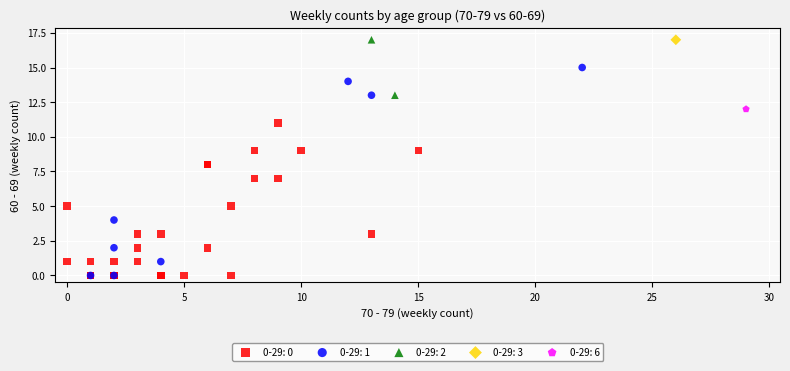

What are all the series names shown in the legend?

0-29: 0, 0-29: 1, 0-29: 2, 0-29: 3, 0-29: 6